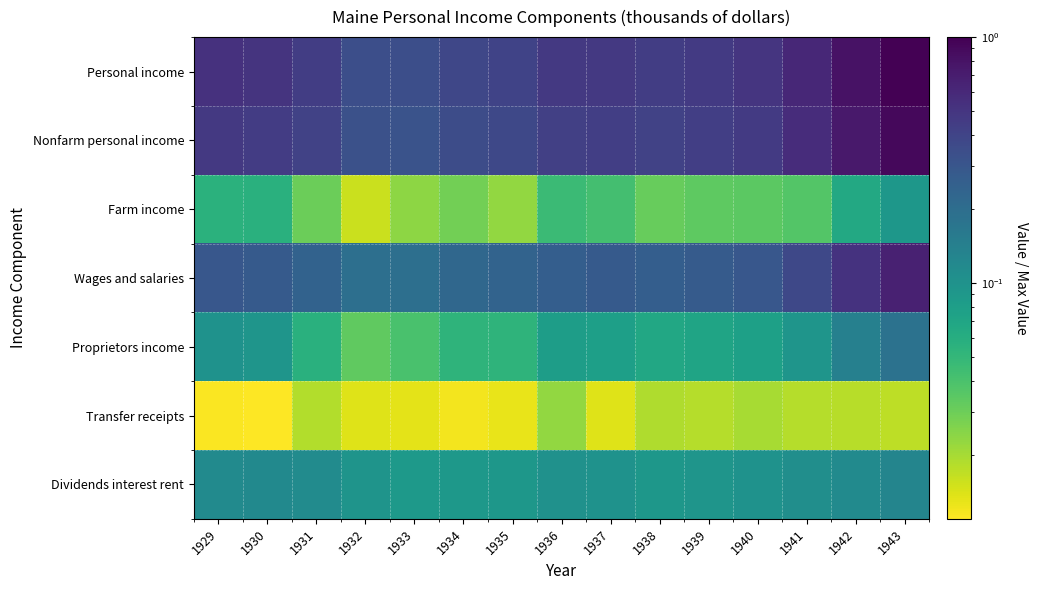

At how many categories does at least one series exceed 0?

15